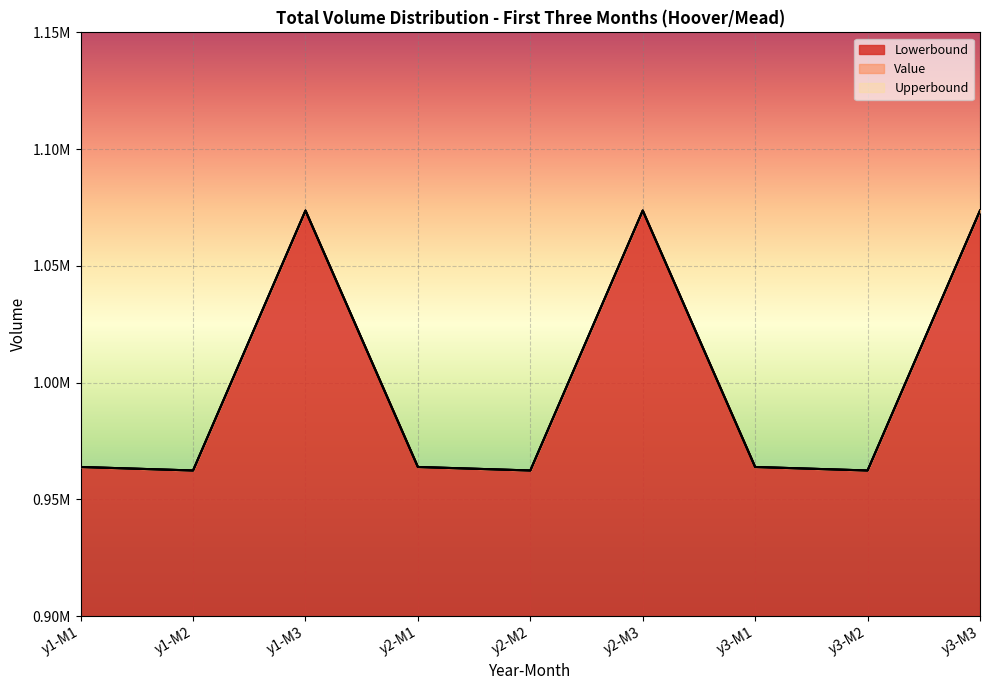

Where is the first local minimum for Lowerbound?

y1-M2